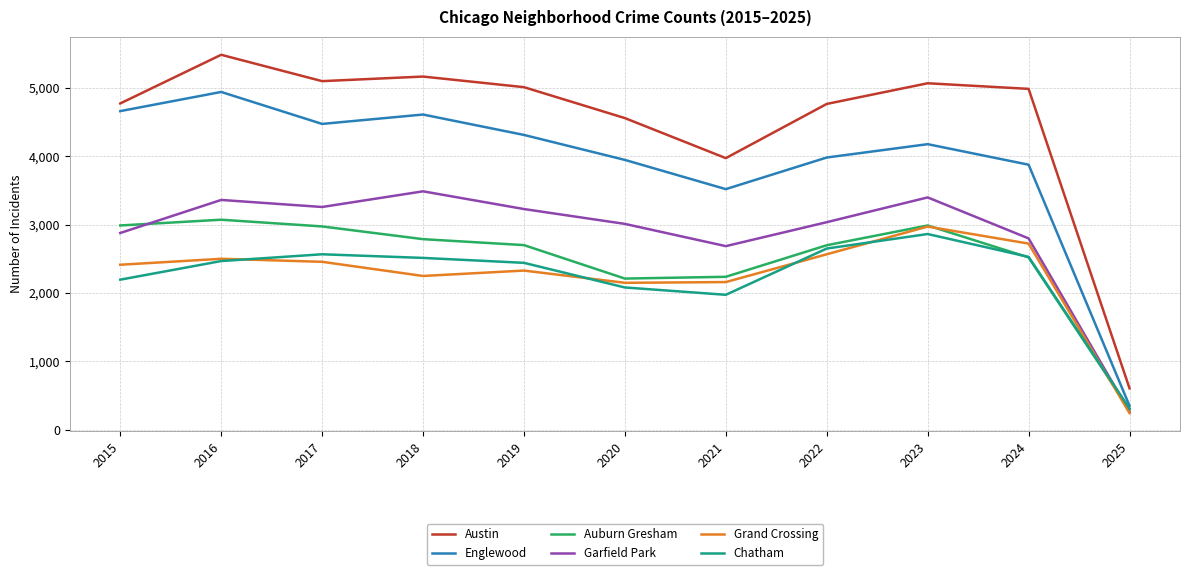

Is the value of Grand Crossing at 2019 greater than the value of Chatham at 2017?

No